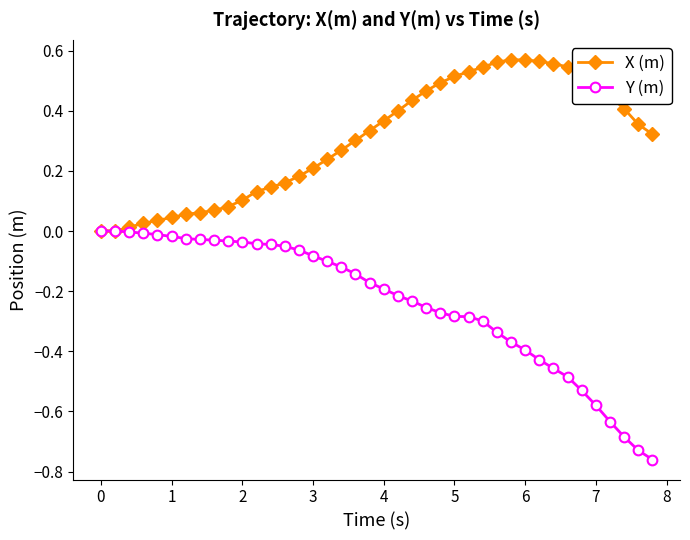

How many categories are shown in the chart?

40